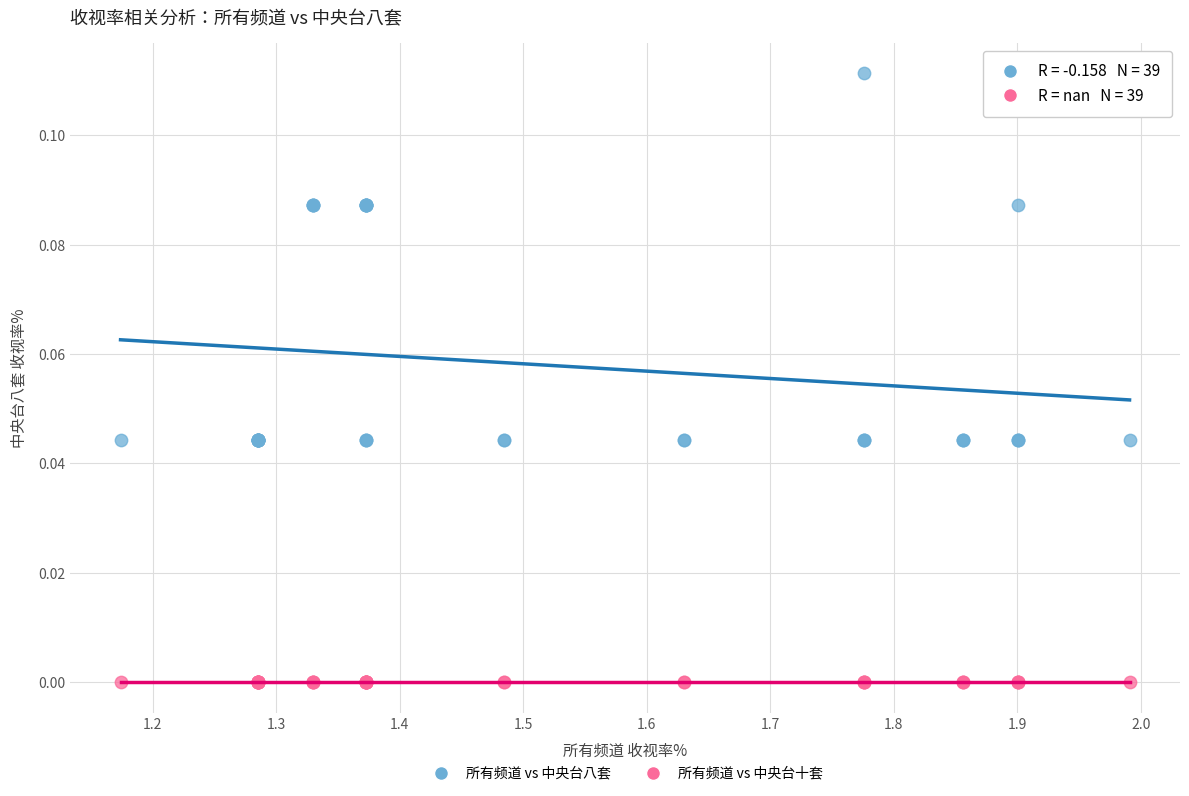

What are all the series names shown in the legend?

所有频道 vs 中央台八套, 所有频道 vs 中央台十套